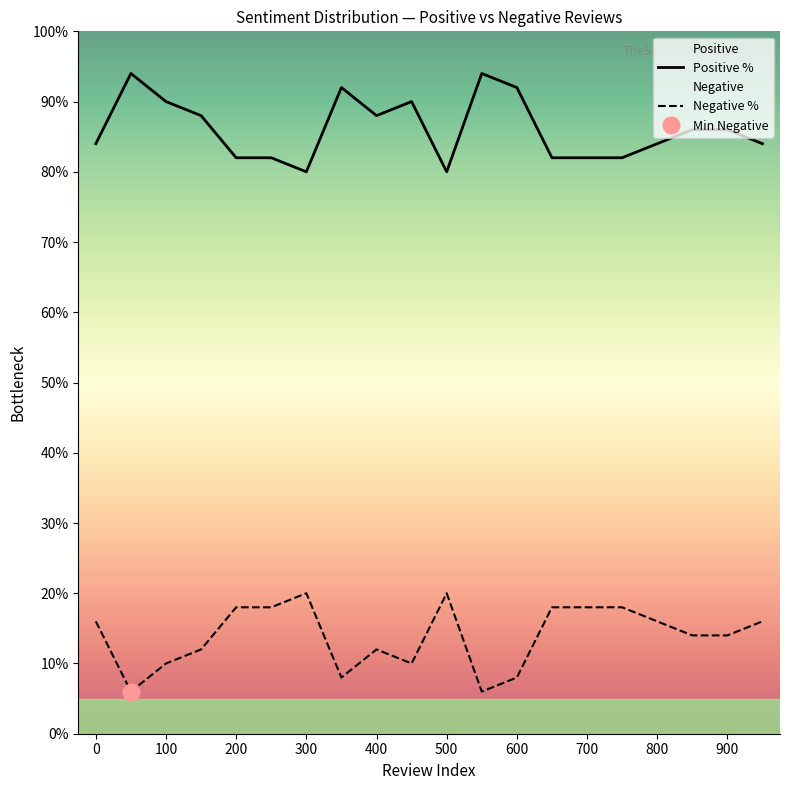

Is the value of Negative at 45 greater than the value of Positive at 15?

No